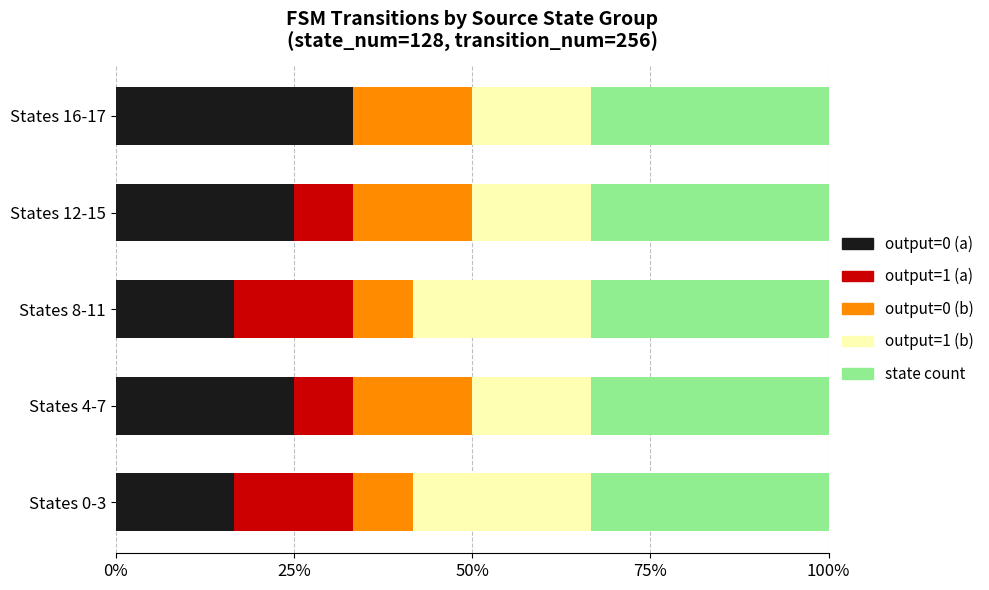

Which category has the highest value in the output=0 (a) series?

States 16-17